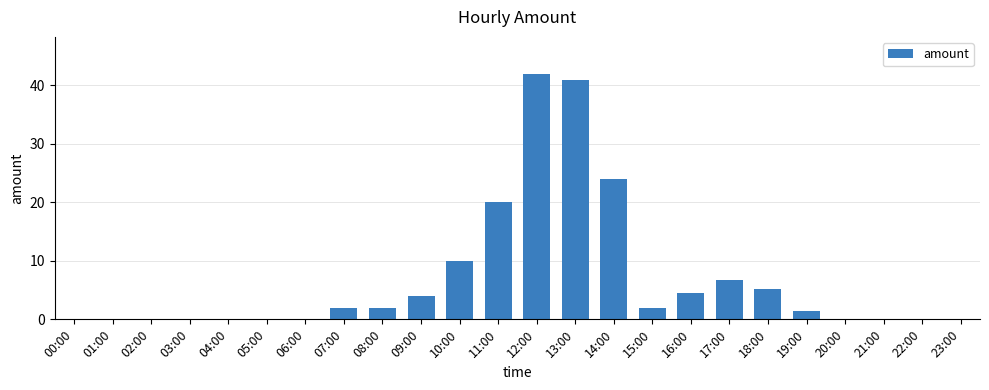

The value at 12:00 is 42.0. True or false?

True